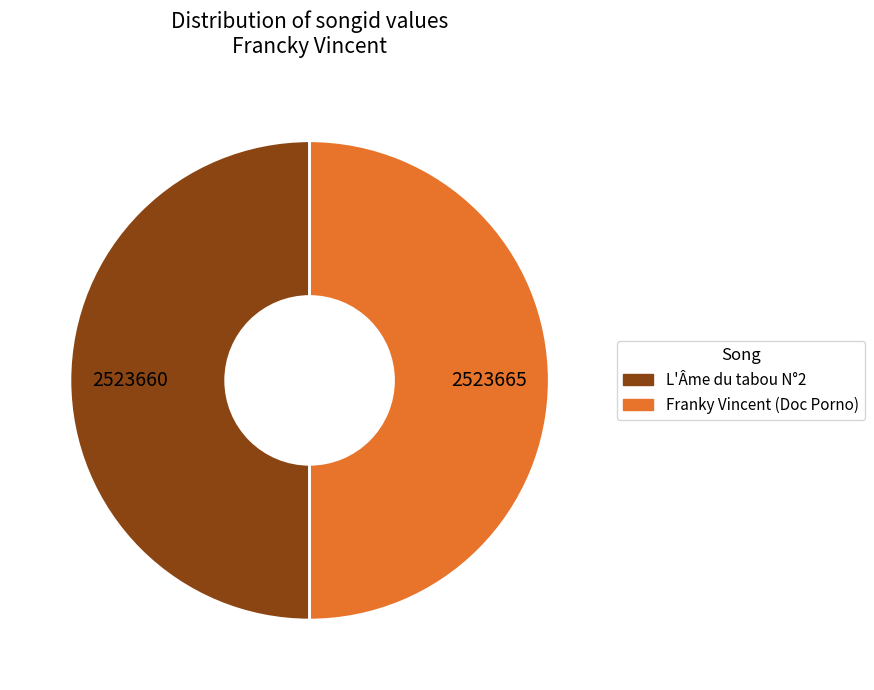

Count the number of slices in the pie.

2